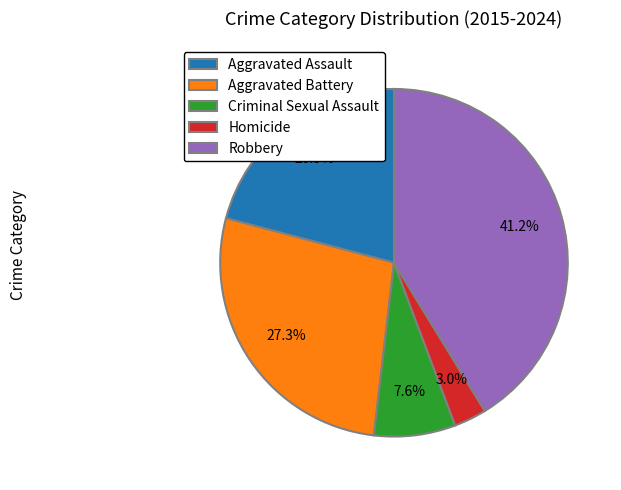

Is there a majority slice in this chart?

No